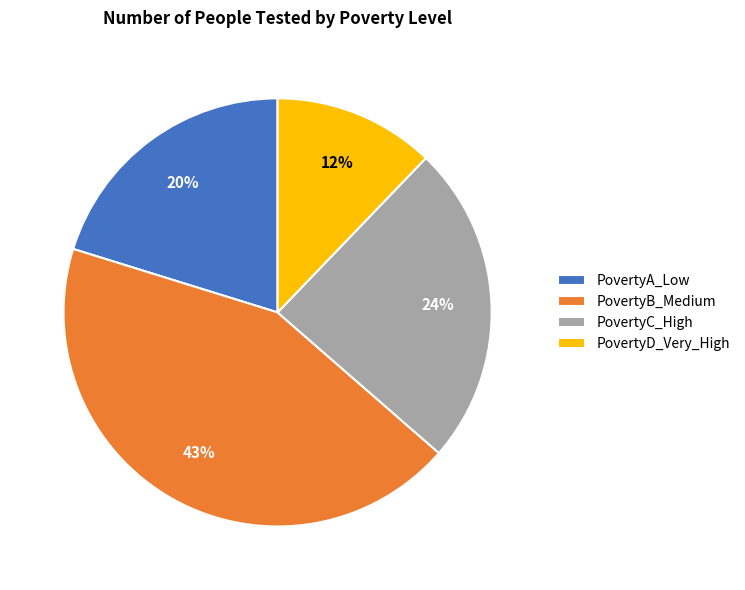

Rank the categories by value from lowest to highest.

PovertyD_Very_High, PovertyA_Low, PovertyC_High, PovertyB_Medium